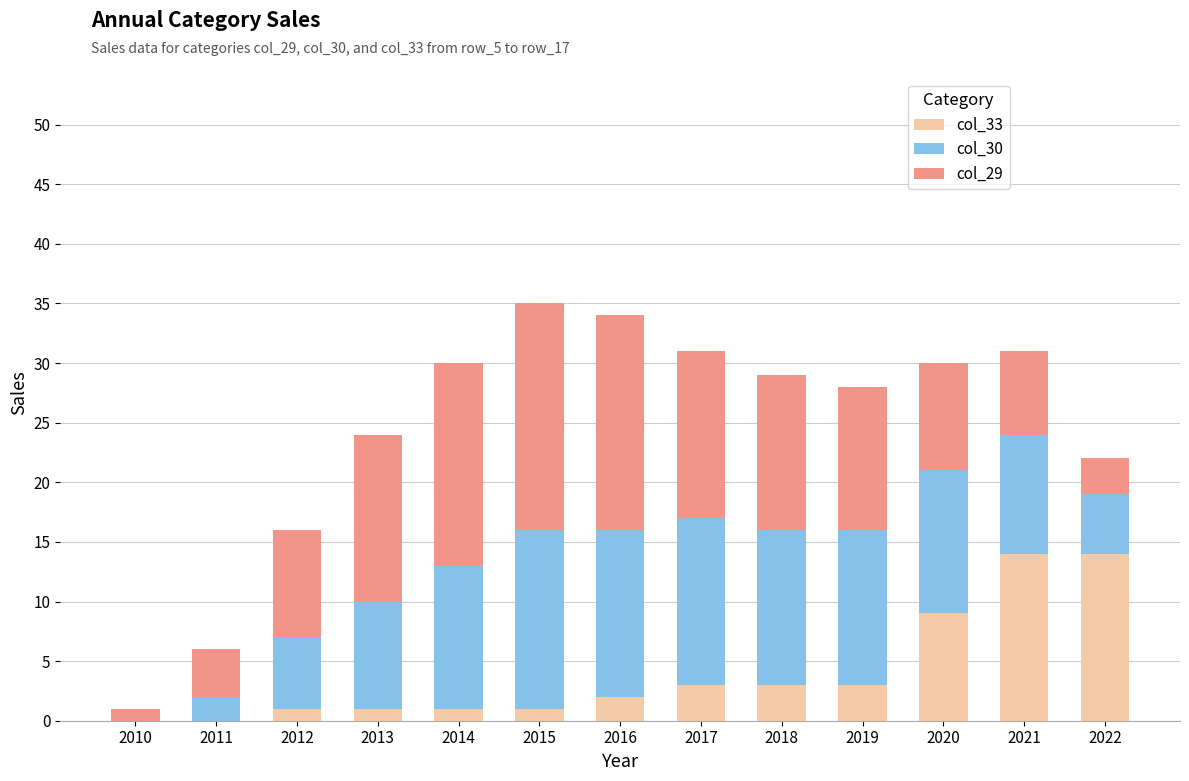

True or false: col_33 has a value of 16 at 2020.

False